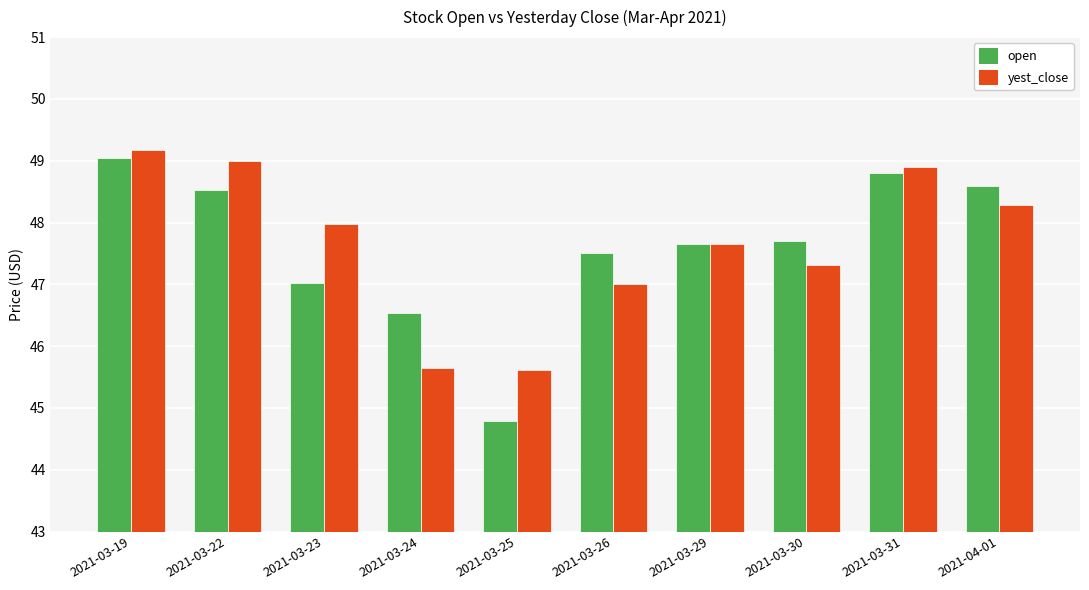

What is the maximum value for yest_close?

49.2